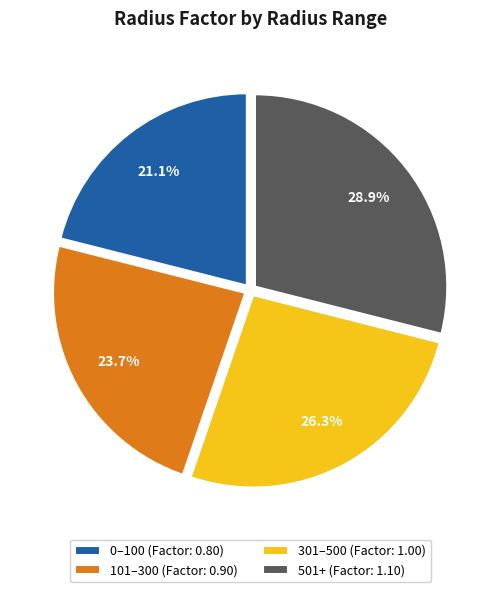

To the nearest percent, what is the difference between the largest and smallest slice percentages?

8%